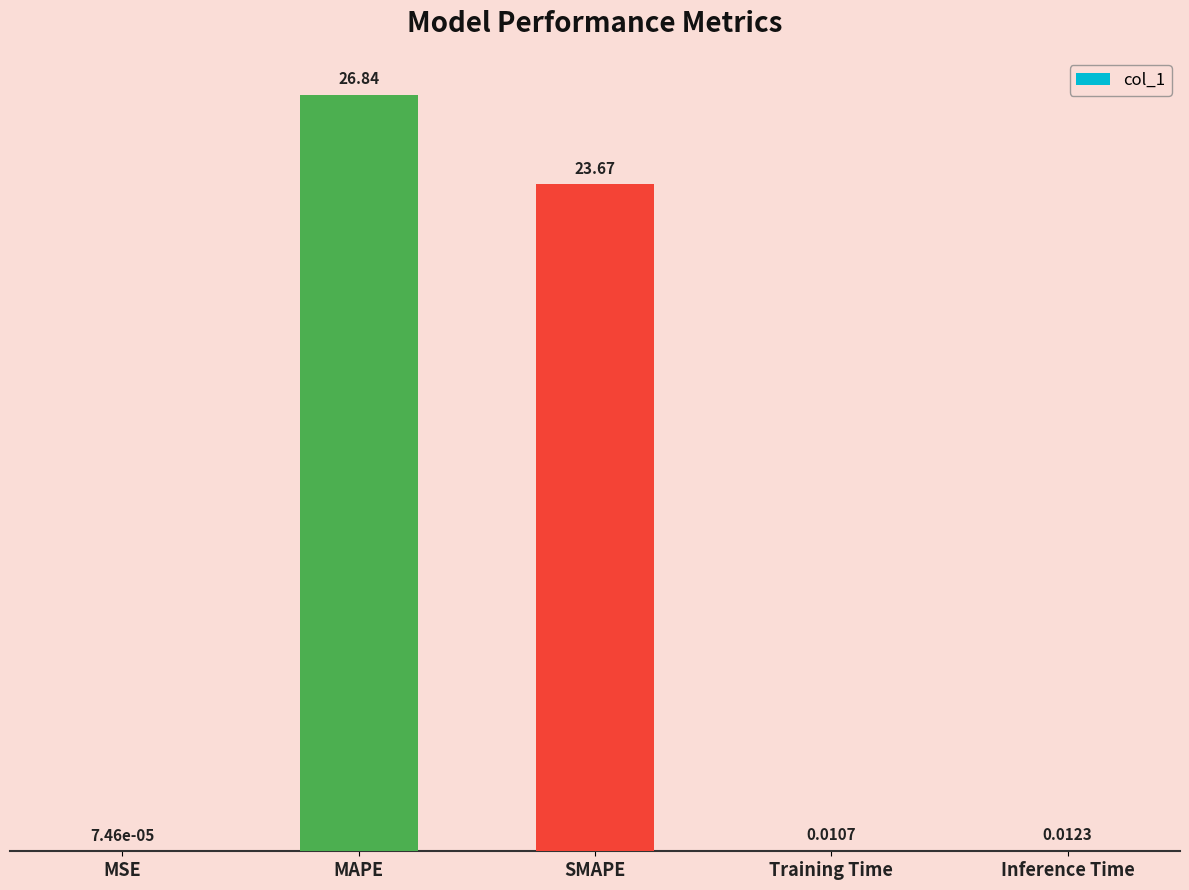

What is the sum of all values?

50.5